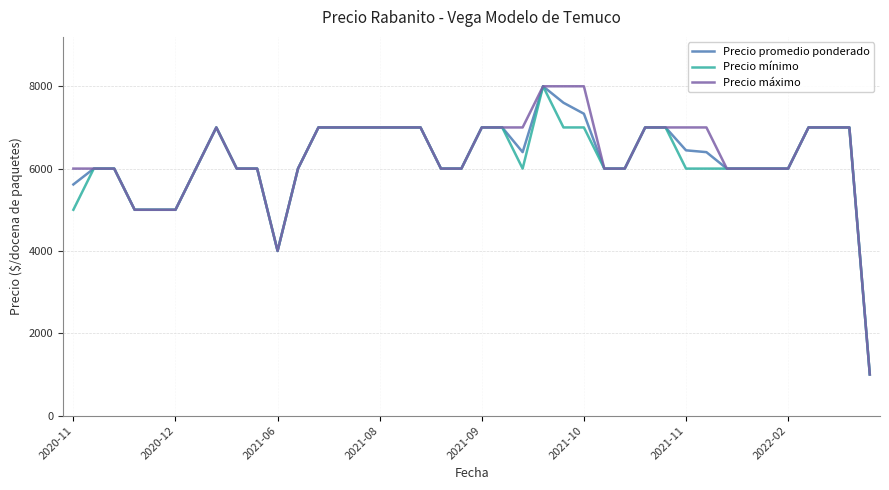

What is the minimum value for Precio máximo?

1000